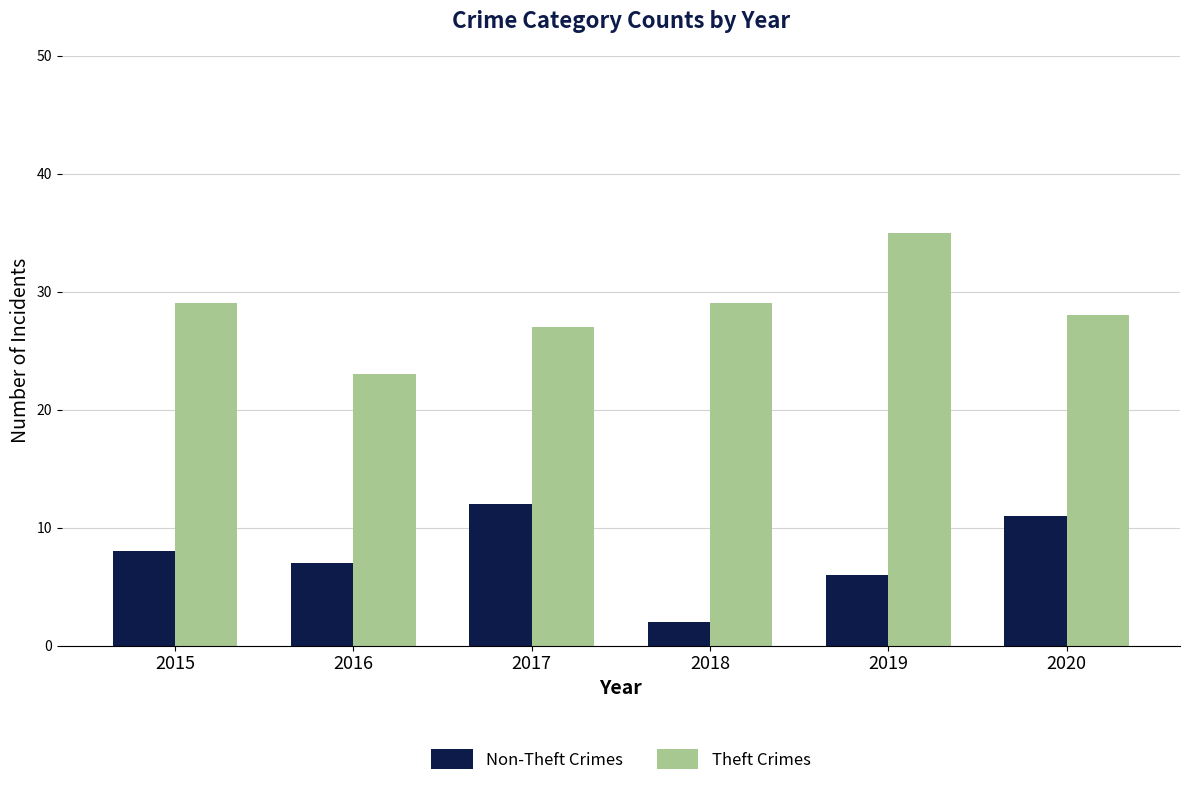

The Theft Crimes series shows 35 at 2019. True or false?

True